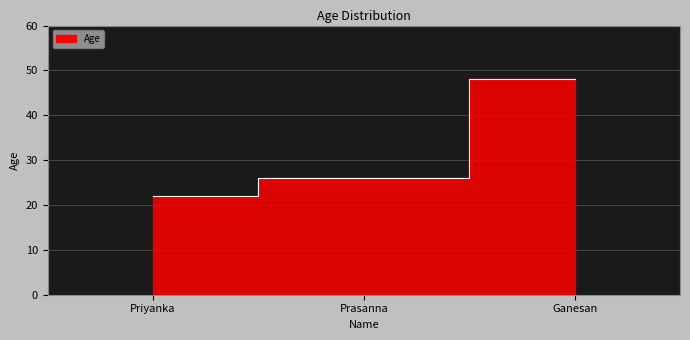

List the labels in order of value, largest first.

Ganesan, Prasanna, Priyanka